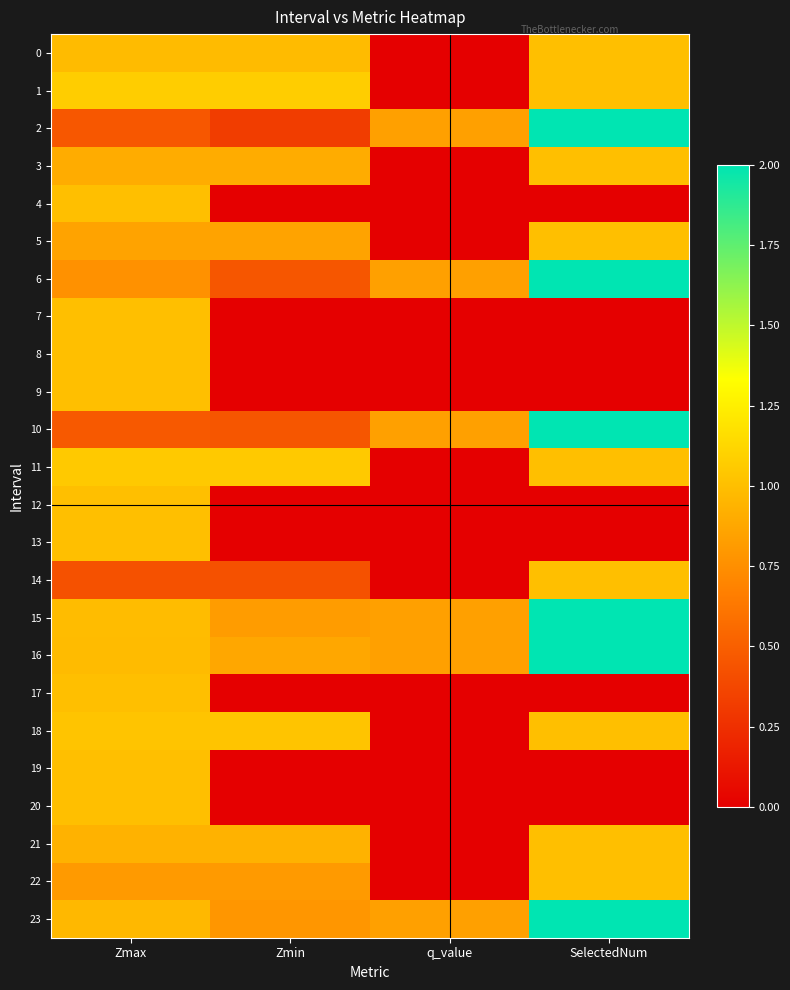

How many categories are shown in the chart?

4